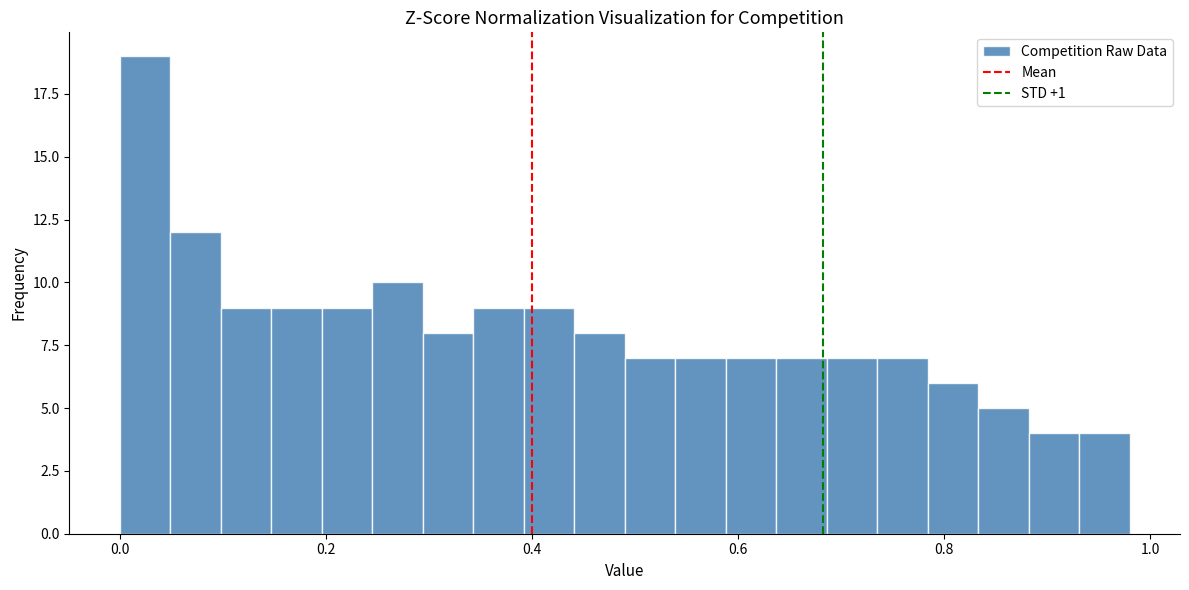

Around what value on the x-axis is the tallest bar? Give the approximate position of its centre, as read against the axis.

0.02